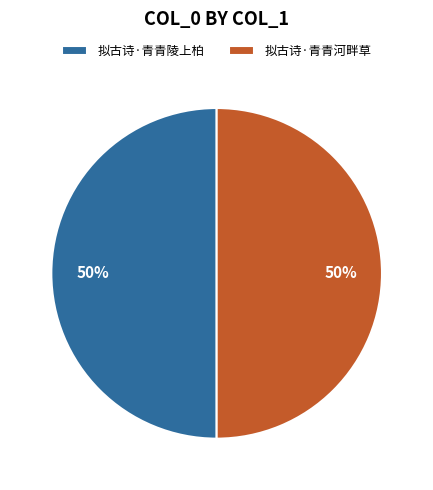

To the nearest percent, what portion does 拟古诗·青青河畔草 represent?

50%